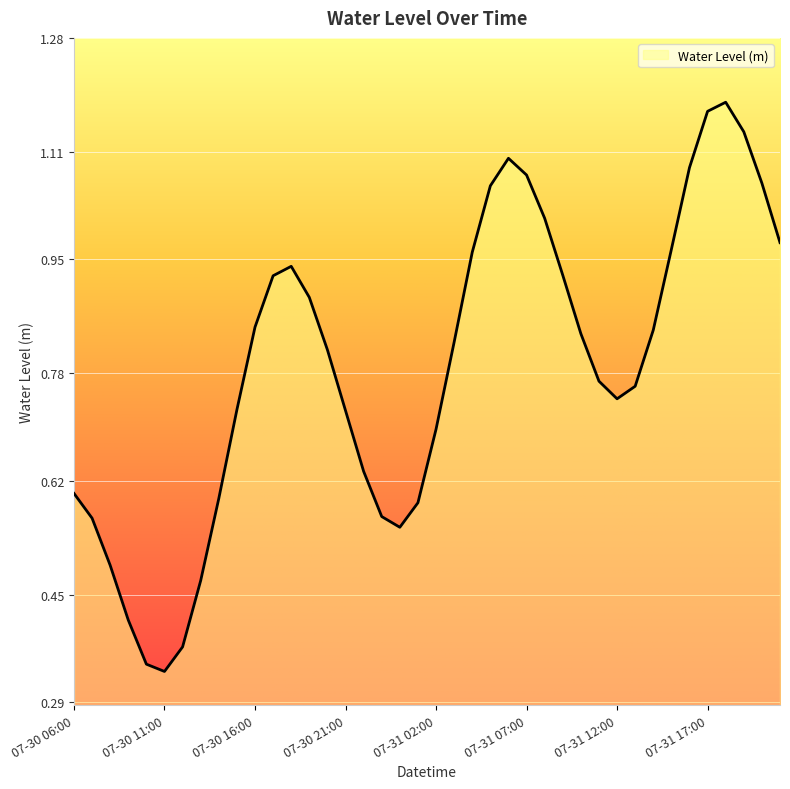

At which category does the data reach its first local valley?

07-30 11:00